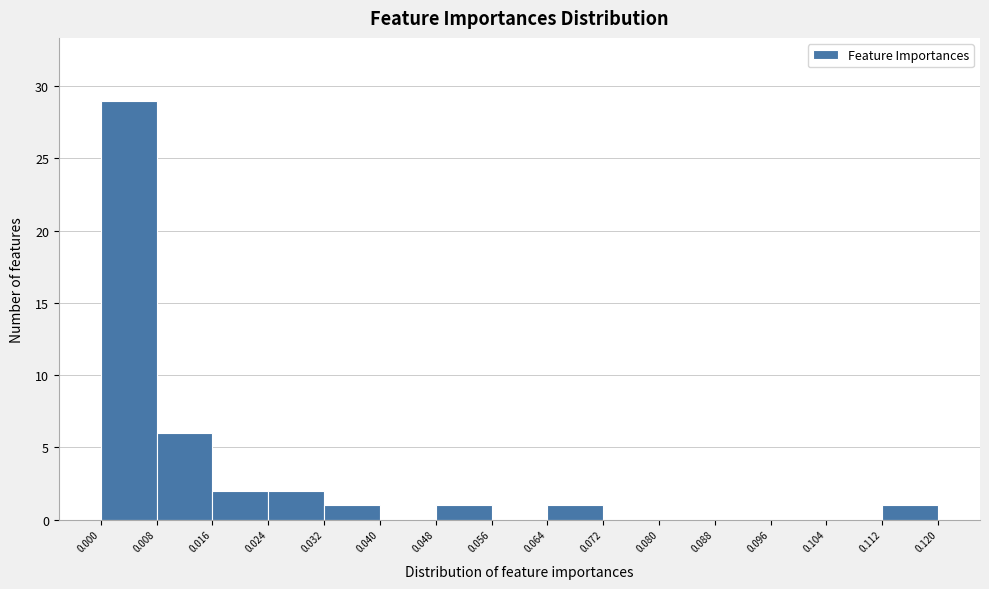

How tall is the bar that spans 0.024 to 0.032 on the x-axis? The values are not printed on the chart, so give them approximately, as read against the axis.

2